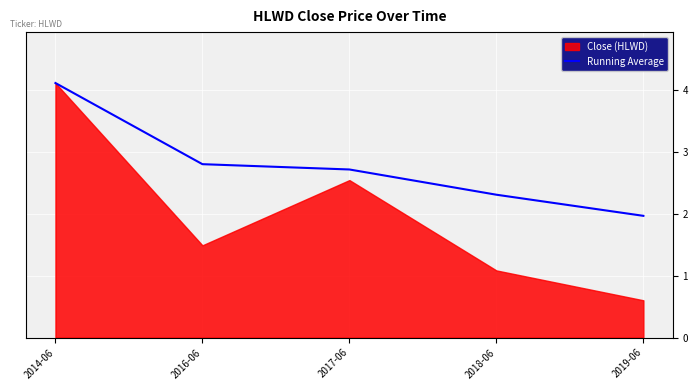

The value of Running Average at 2016-06 is 2.8. True or false?

True